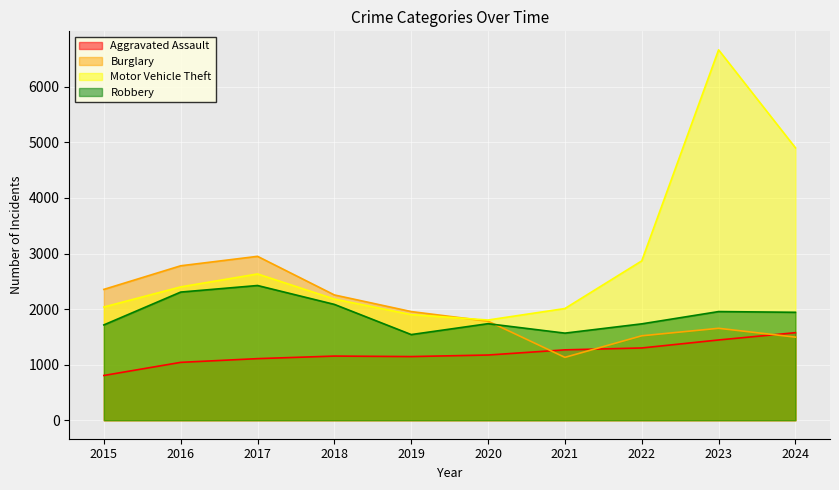

Read the Motor Vehicle Theft value at 2020.

1803